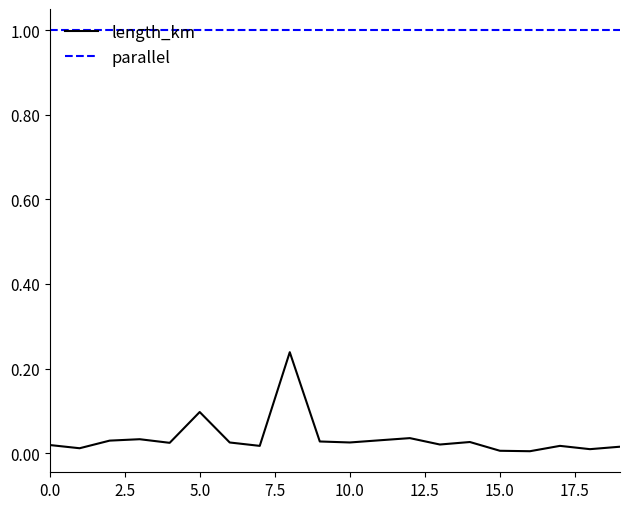

Which series has the widest spread of values?

length_km